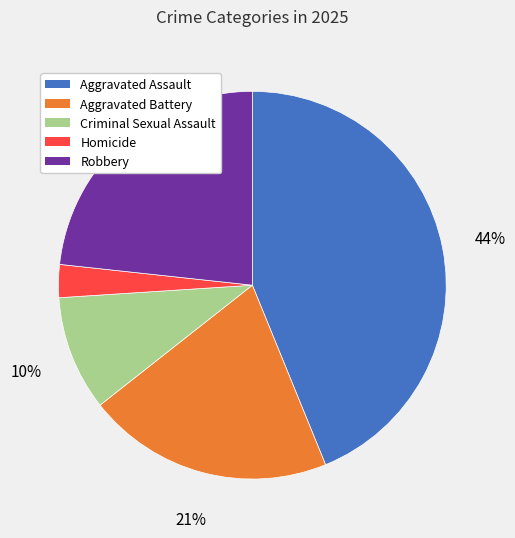

Which category has the smallest portion of the pie?

Homicide